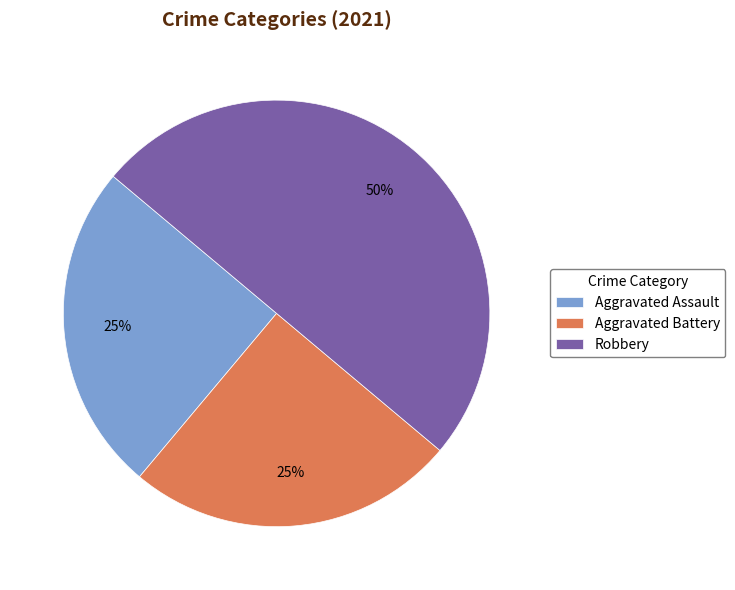

The Aggravated Assault slice represents 13% of the pie. True or false?

False